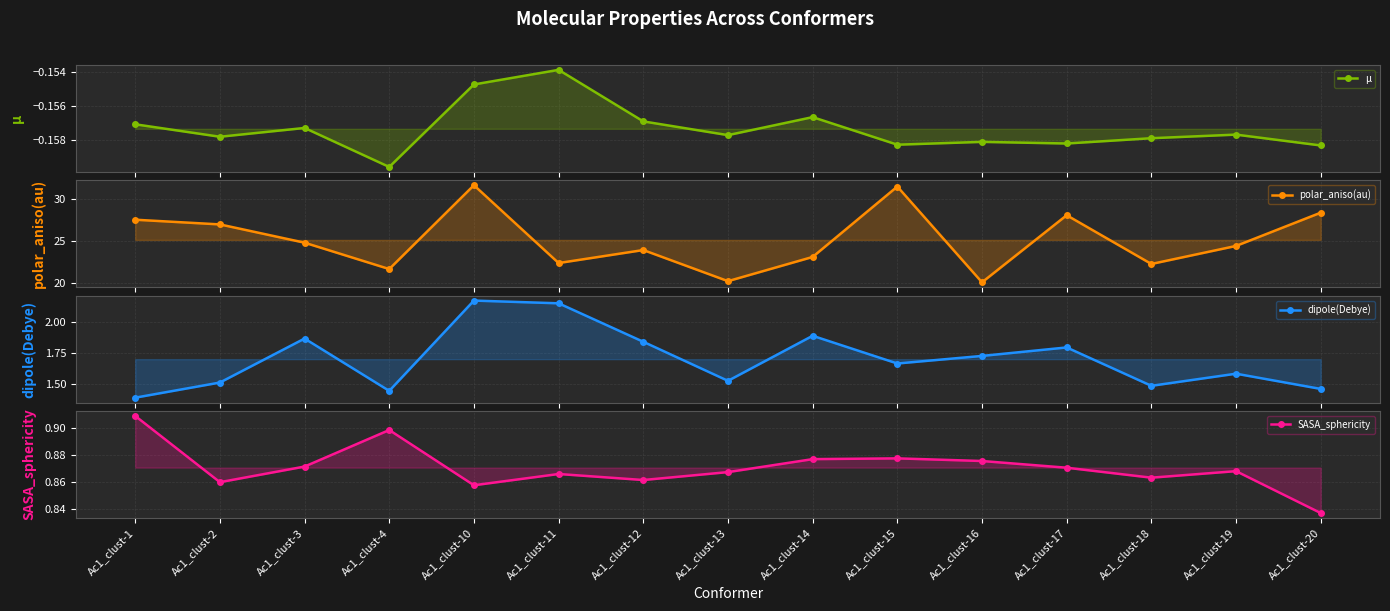

What is the difference between the dipole(Debye) values at Ac1_clust-19 and Ac1_clust-18?

0.1